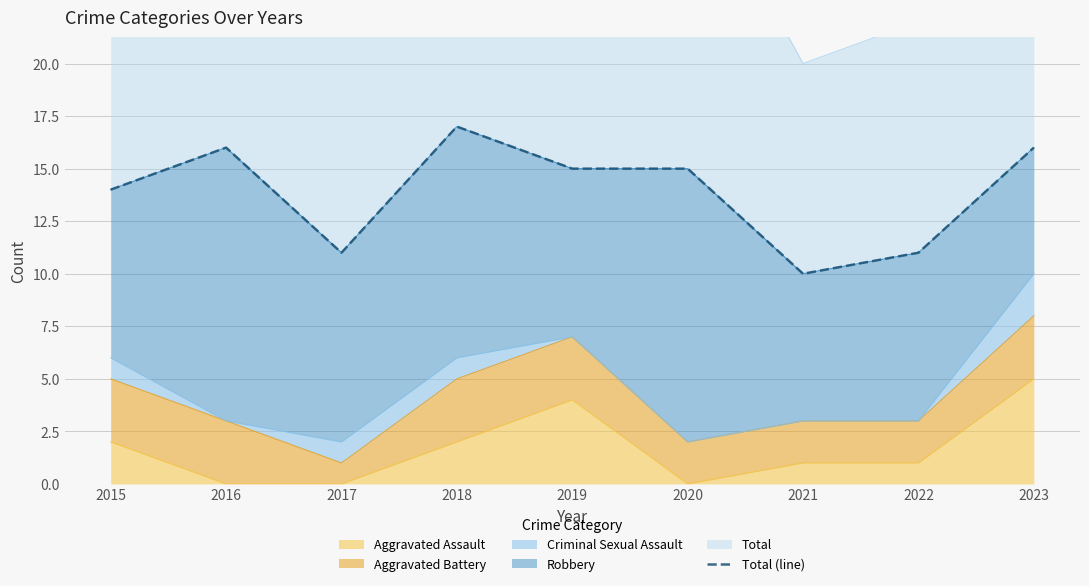

At which category does the chart reach its minimum across all series?

2021